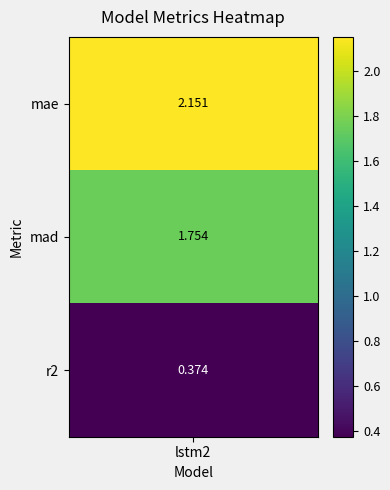

What is the approximate value at mae?

2.2